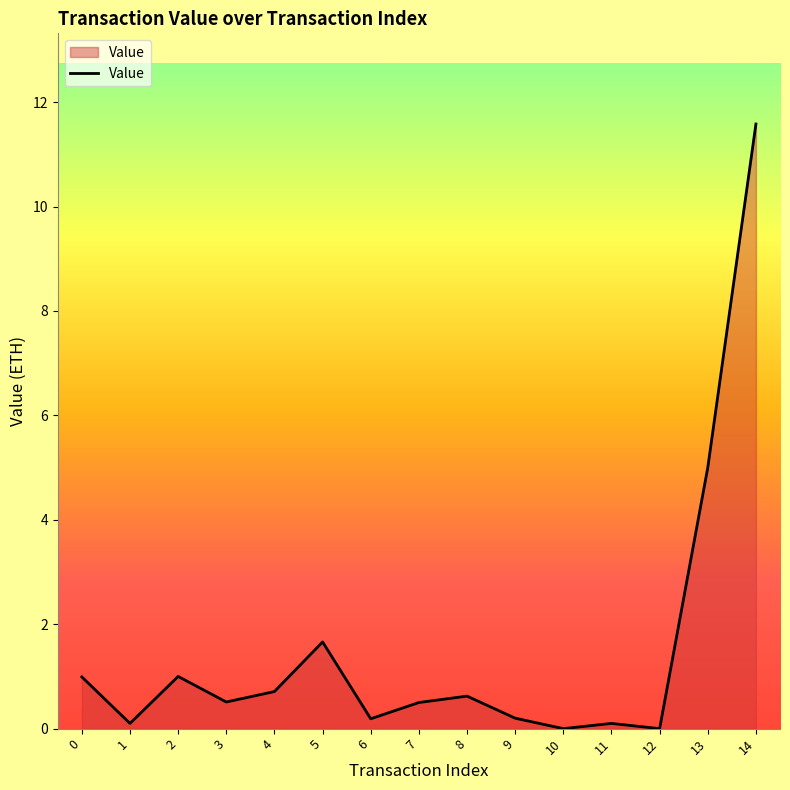

Reading left to right, transcribe all the data shown in this chart.

0=1.0	1=0.1	2=1.0	3=0.5	4=0.7	5=1.7	6=0.2	7=0.5	8=0.6	9=0.2	10=0.0	11=0.1	12=0.0	13=5.0	14=11.6